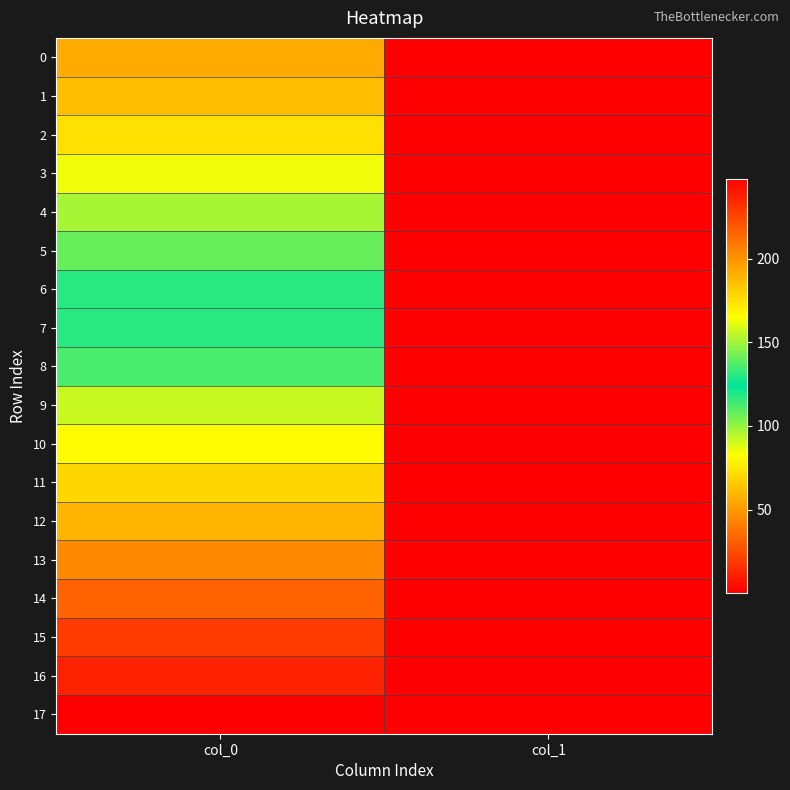

Reading left to right, transcribe all the data shown in this chart.

0: col_0=55.5	col_1=0.5
1: col_0=62.3	col_1=0.1
2: col_0=72.9	col_1=0.1
3: col_0=85.2	col_1=0.1
4: col_0=97.3	col_1=0.1
5: col_0=107.3	col_1=0.1
6: col_0=117.3	col_1=0.1
7: col_0=130.5	col_1=0.1
8: col_0=135.9	col_1=0.1
9: col_0=156.4	col_1=0.1
10: col_0=166.6	col_1=0.1
11: col_0=177.9	col_1=0.1
12: col_0=189.3	col_1=0.1
13: col_0=203.4	col_1=0.1
14: col_0=215.6	col_1=0.1
15: col_0=228.6	col_1=0.1
16: col_0=236.6	col_1=0.1
17: col_0=248.0	col_1=0.1